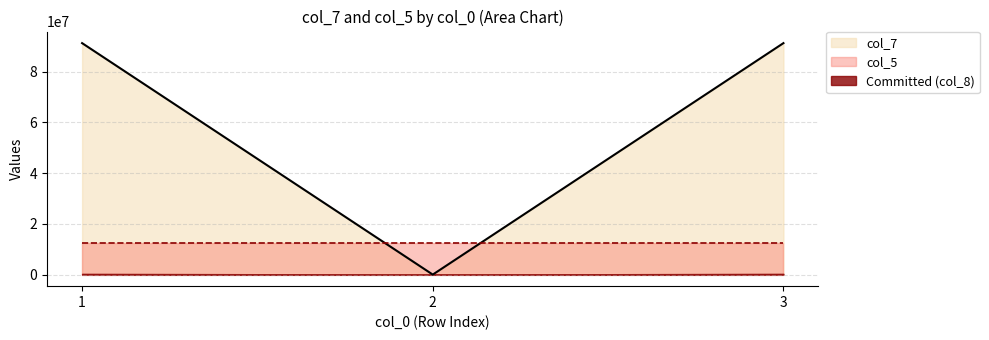

What is the sum of all values?

182462828